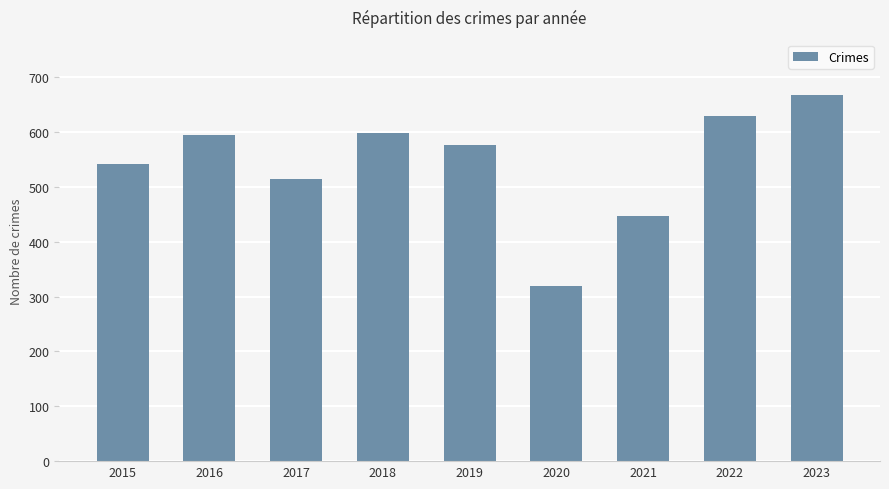

What is the difference between the values at 2021 and 2023?

222